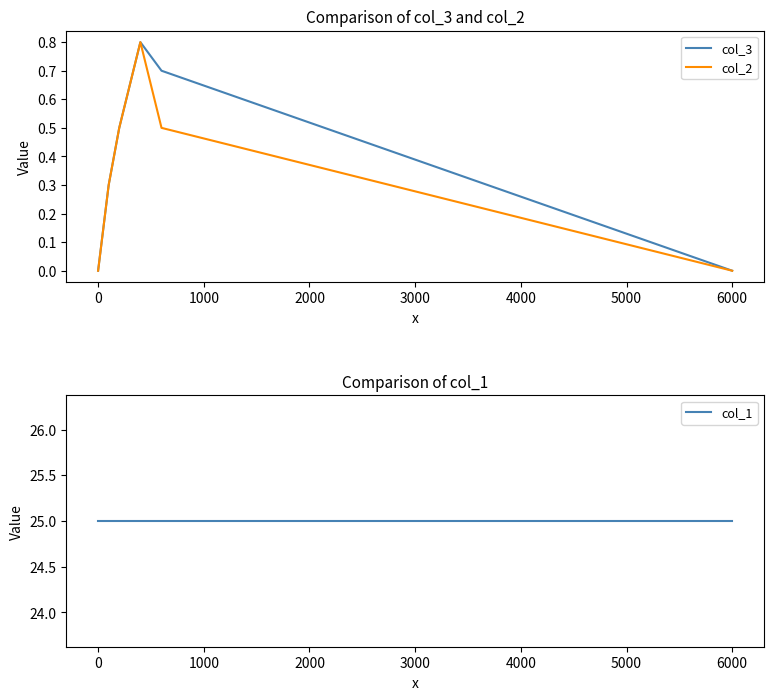

What is the maximum value for col_3?

0.8